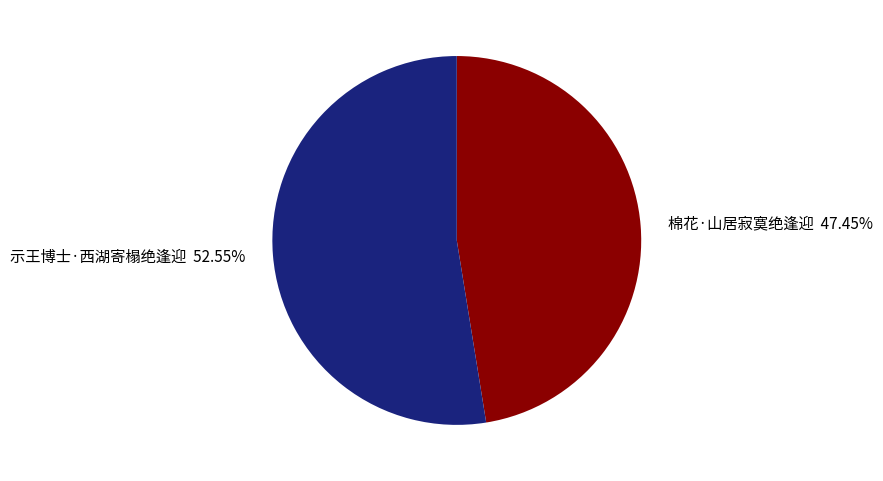

Combined, do 示王博士·西湖寄榻绝逢迎 and 棉花·山居寂寞绝逢迎 account for over 50%?

Yes